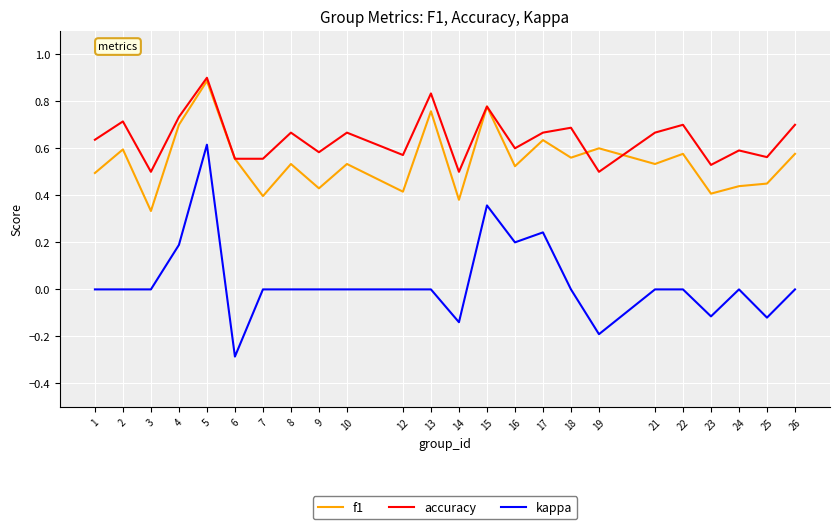

Is the value of accuracy at 24 greater than the value of f1 at 18?

Yes